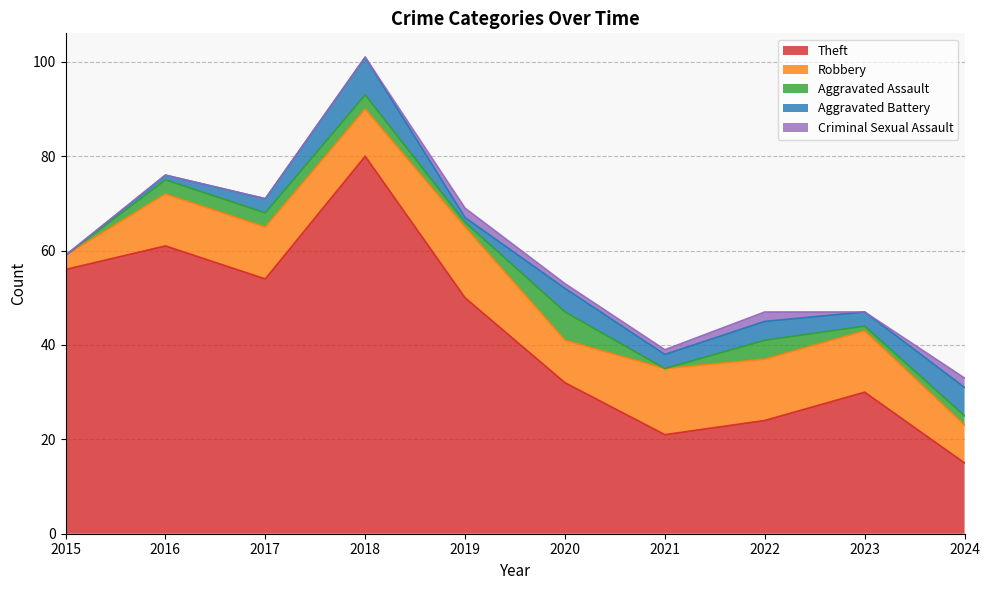

Between 2015 and 2024, which is larger?

2015